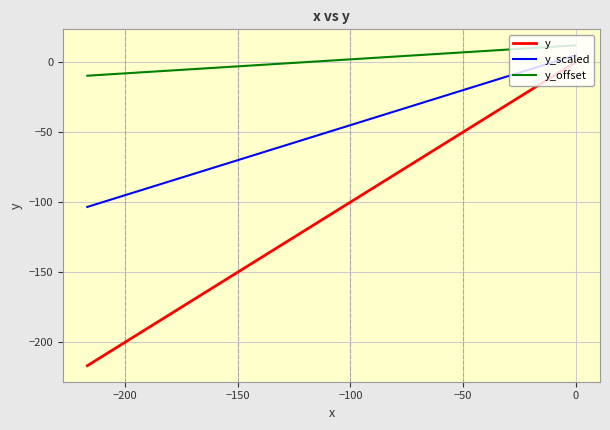

How many data points does each series have?

20